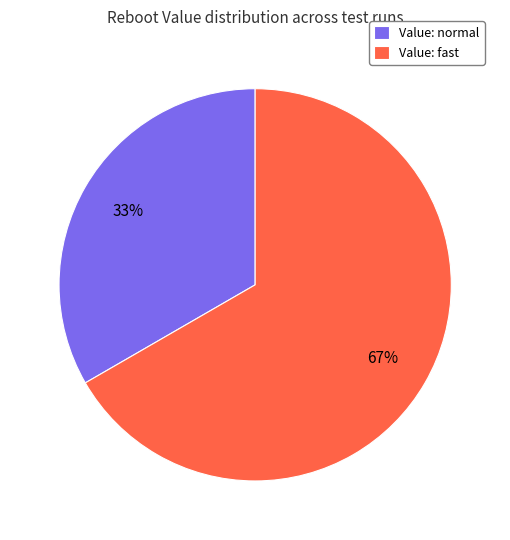

Does any single category account for the majority?

Yes